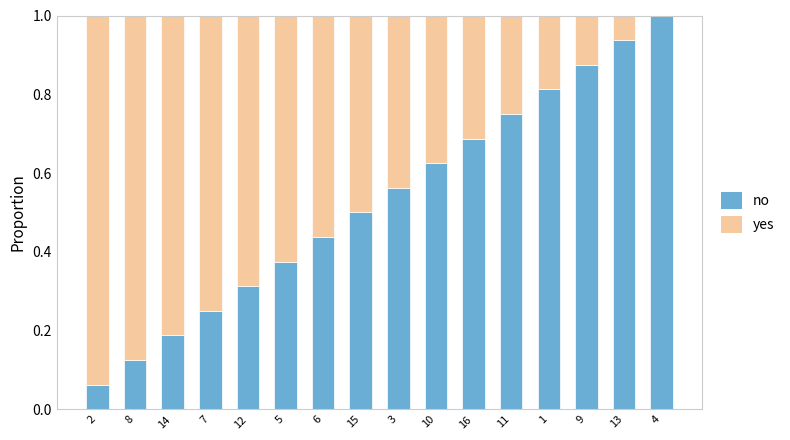

Is it true that no equals 0.7 at 6?

False